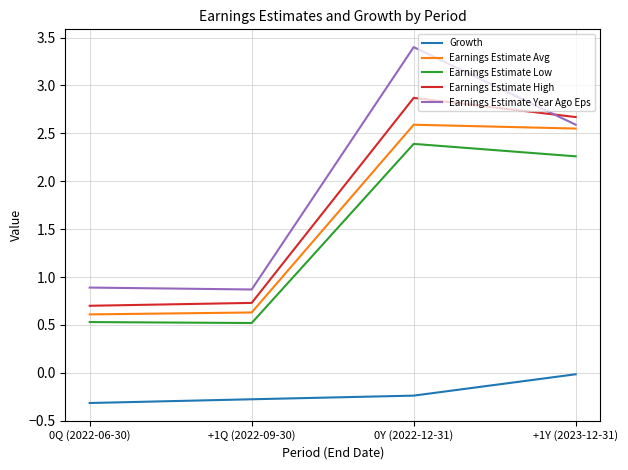

What is the average value of the Earnings Estimate High series?

1.7